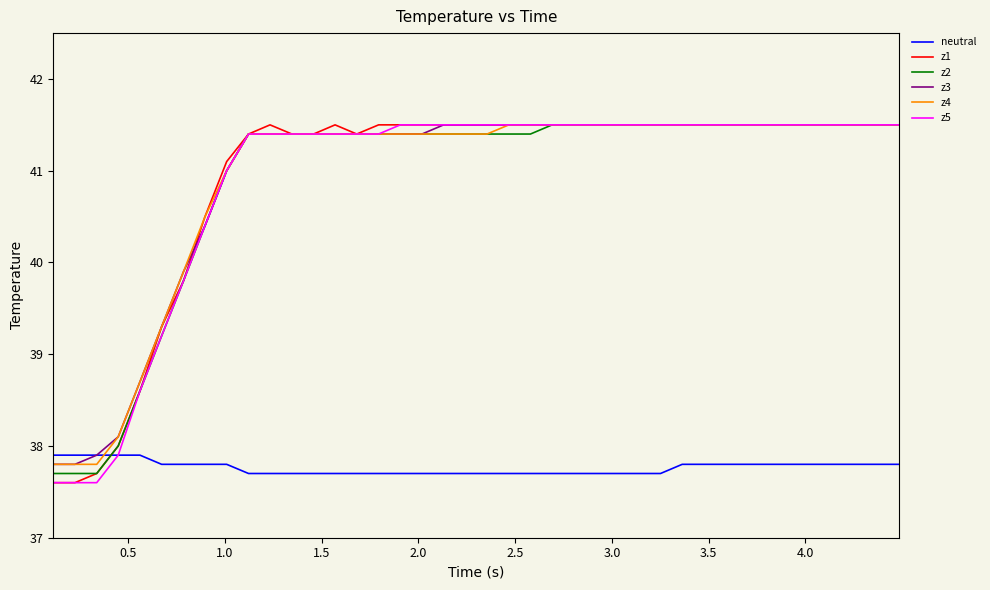

What is the greatest value displayed?

41.5